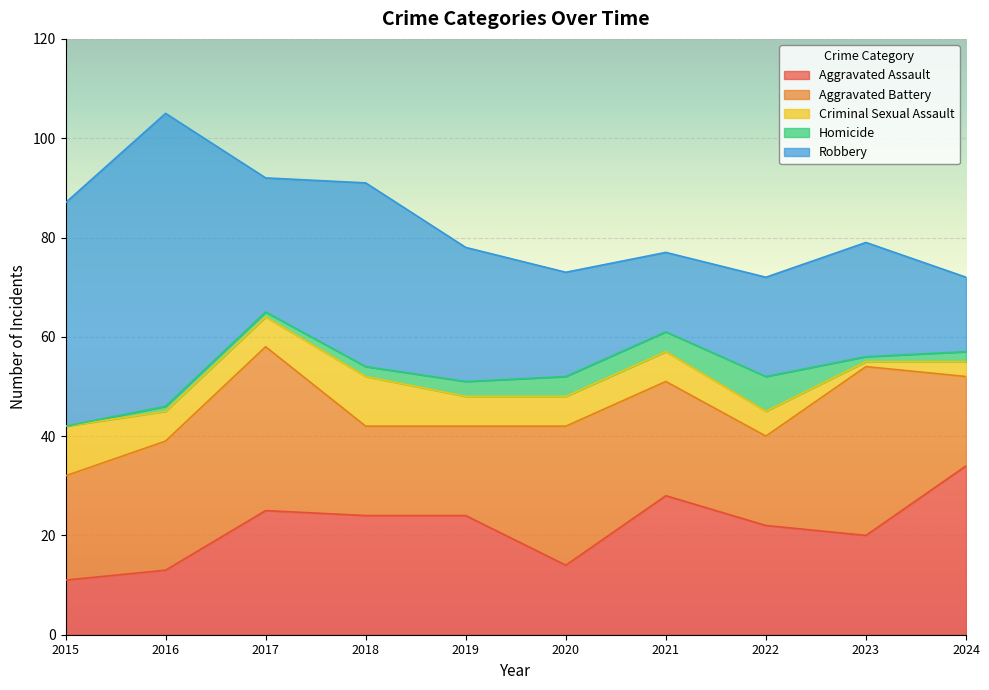

At which label does Aggravated Assault reach its peak?

2024